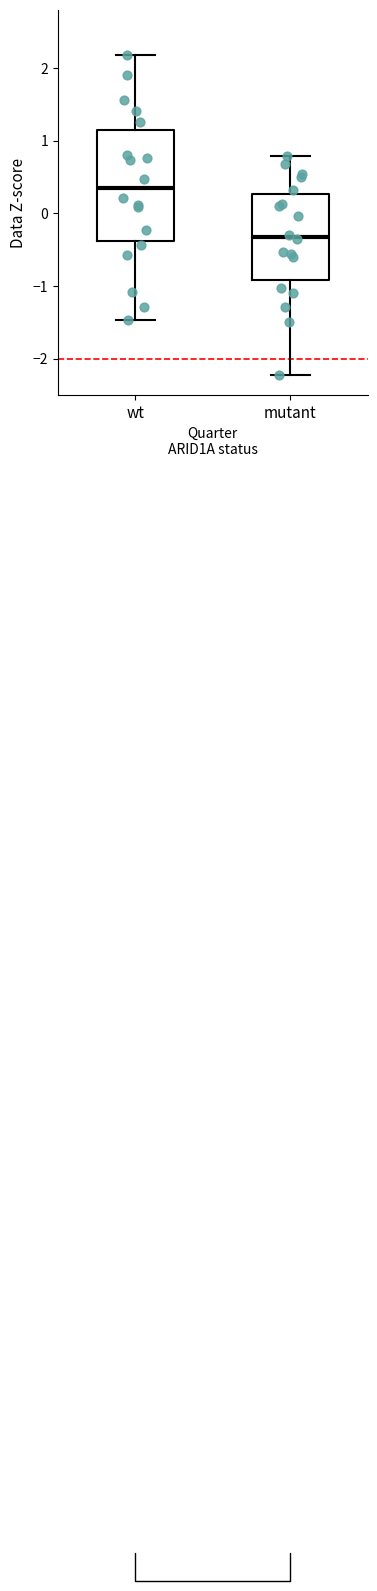

Reading left to right, transcribe this box plot: for each box, give where its median line is, the range the box spans, and where its two whiskers end, as read against the y-axis. The values are not printed on the chart, so give them approximately, as read against the axis.

wt: median 0.3, box -0.4 to 1.2, whiskers -1.5 to 2.2
mutant: median -0.3, box -0.9 to 0.3, whiskers -2.2 to 0.8